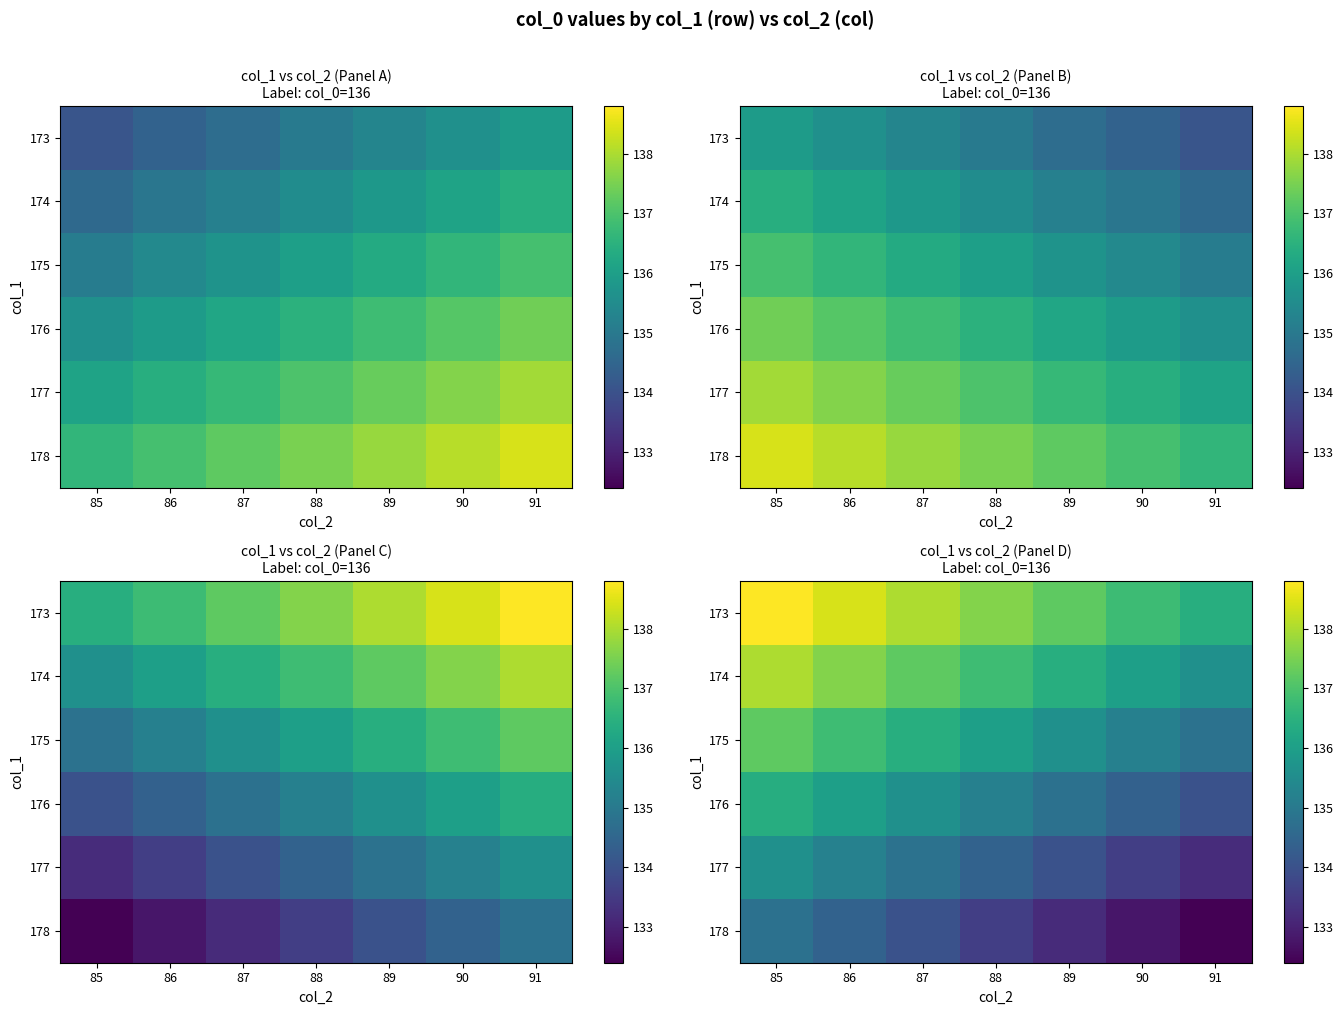

At which label does 174 first exceed 136?

85